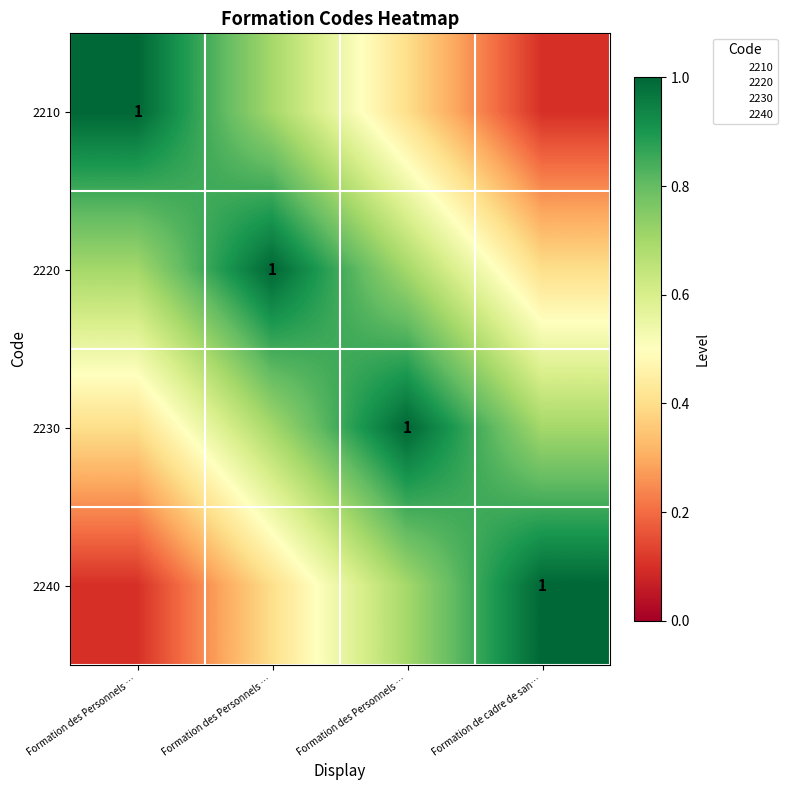

What is the sum of all 2240 values?

2.2